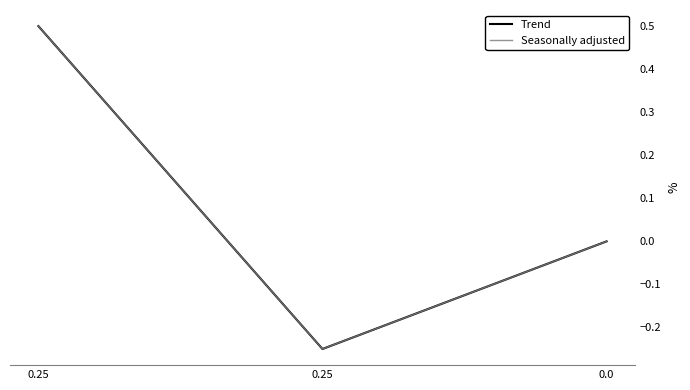

What is the difference between the maximum and minimum values in the Seasonally adjusted series?

0.8